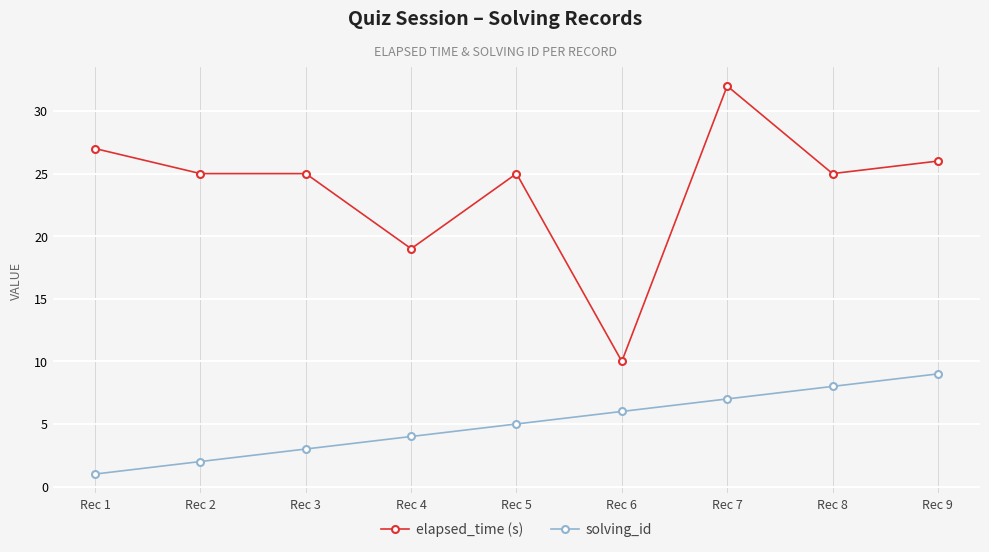

True or false: solving_id and elapsed_time (s) intersect in this chart.

False